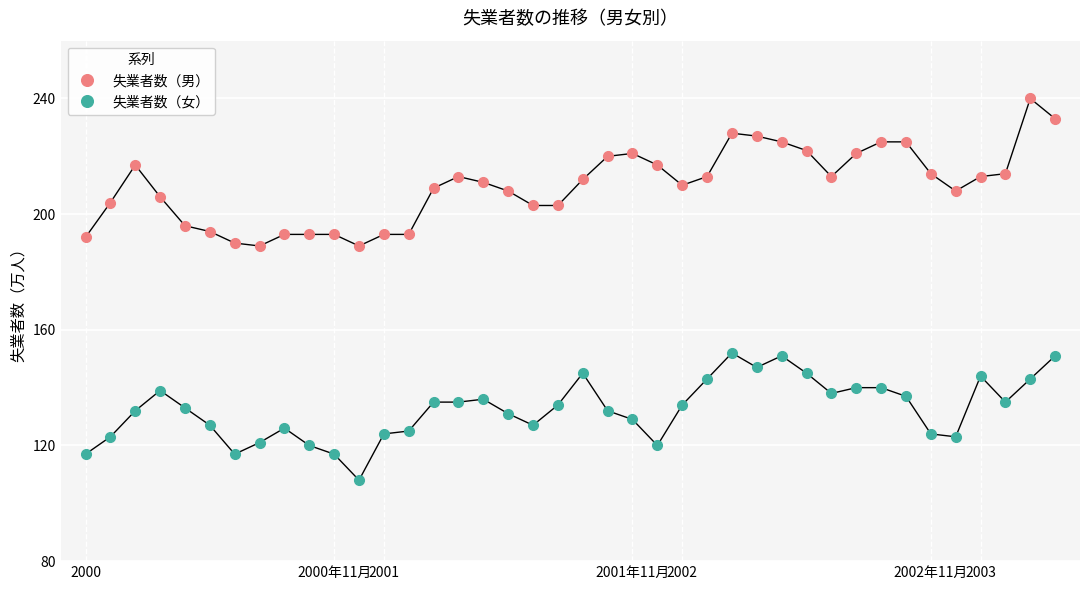

What is the maximum value shown in the chart?

240